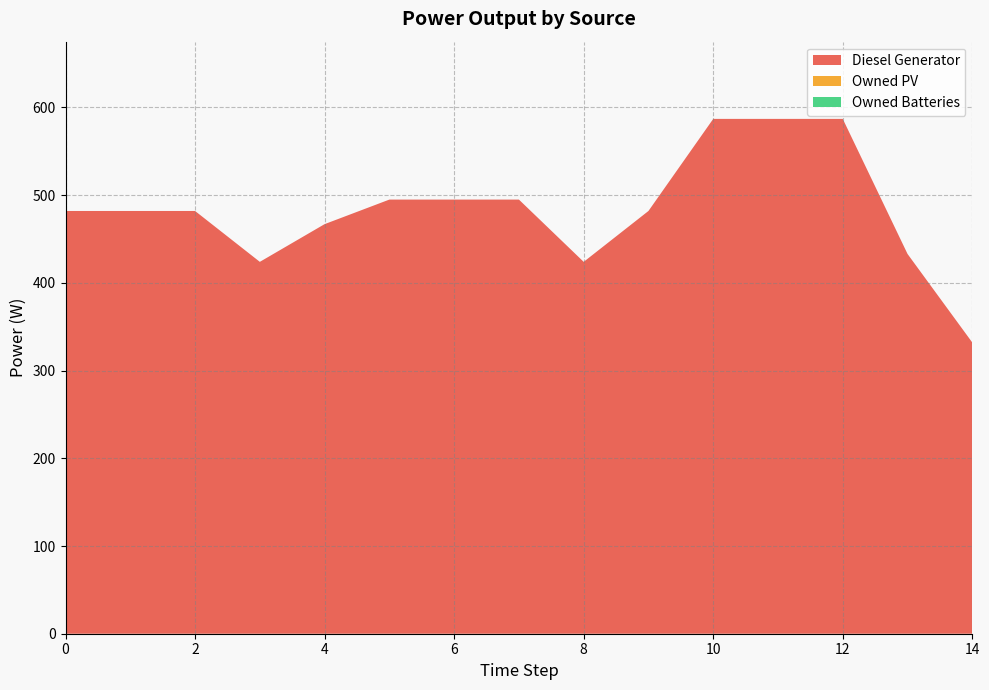

Reading right to left, list all the values displayed in this chart.

Diesel Generator: 332	433	587	587	587	482	424	495	495	495	467	424	482	482	482
Owned PV: 0	0	0	0	0	0	0	0	0	0	0	0	0	0	0
Owned Batteries: 0	0	0	0	0	0	0	0	0	0	0	0	0	0	0